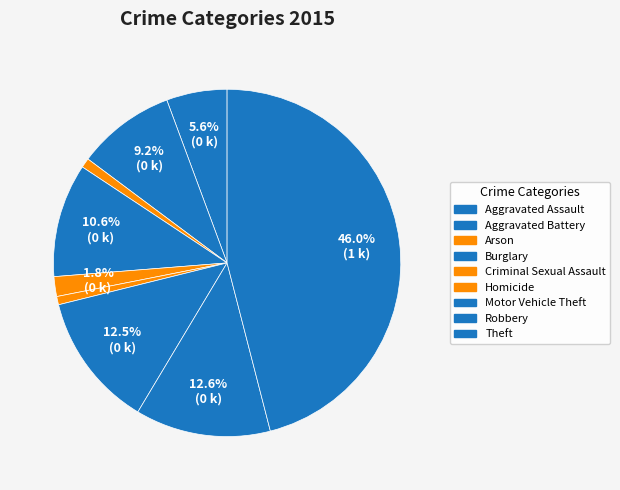

To the nearest percent, what is the combined percentage of Homicide and Arson?

2%